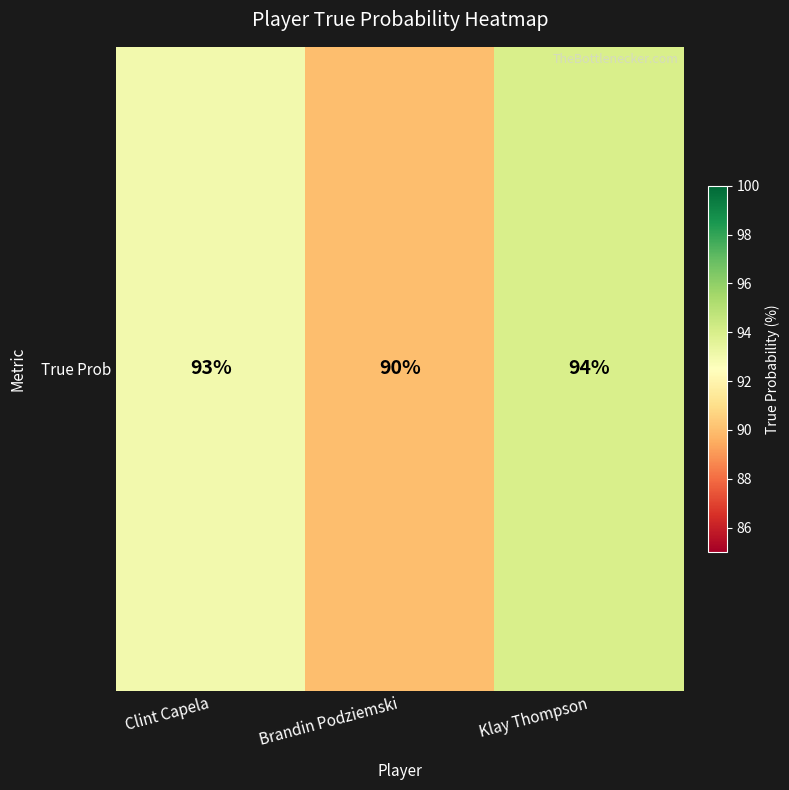

What is the maximum value shown in the chart?

94